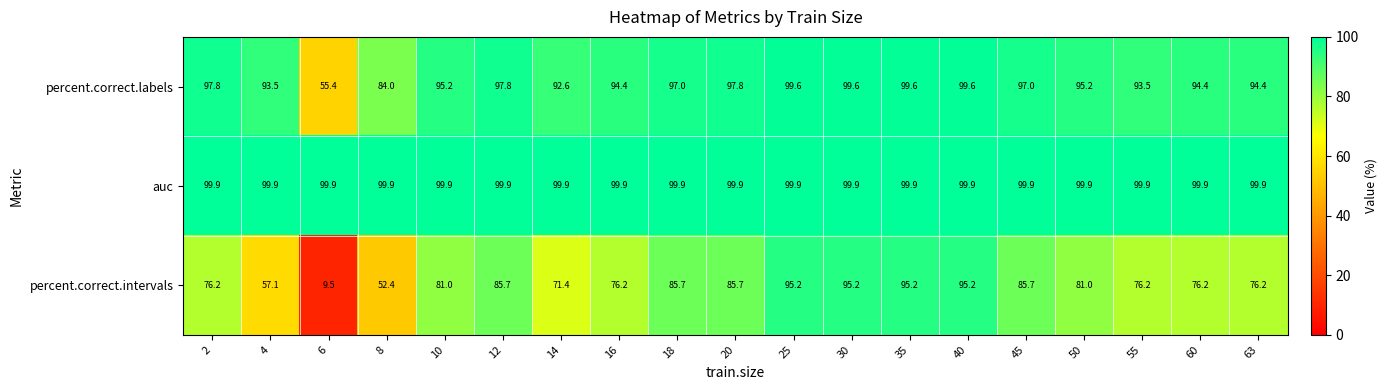

What is the minimum value shown in the chart?

9.5